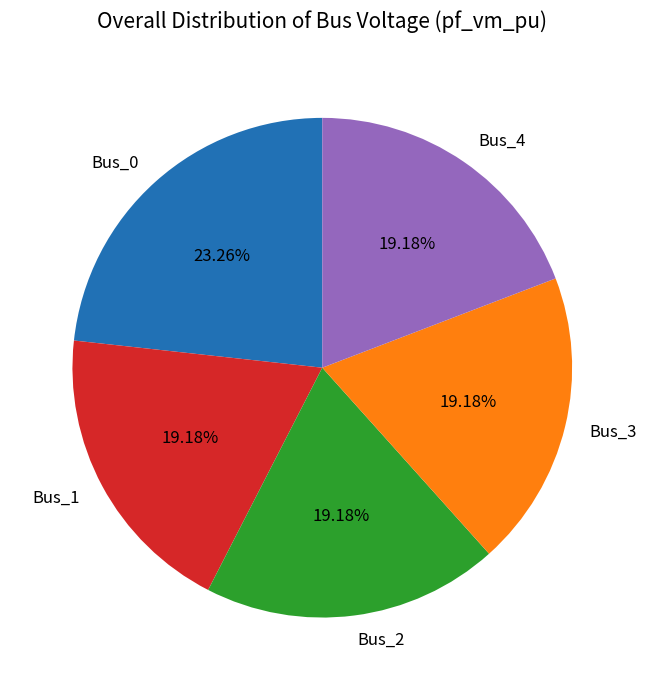

Does Bus_4 account for over 50% of the chart?

No